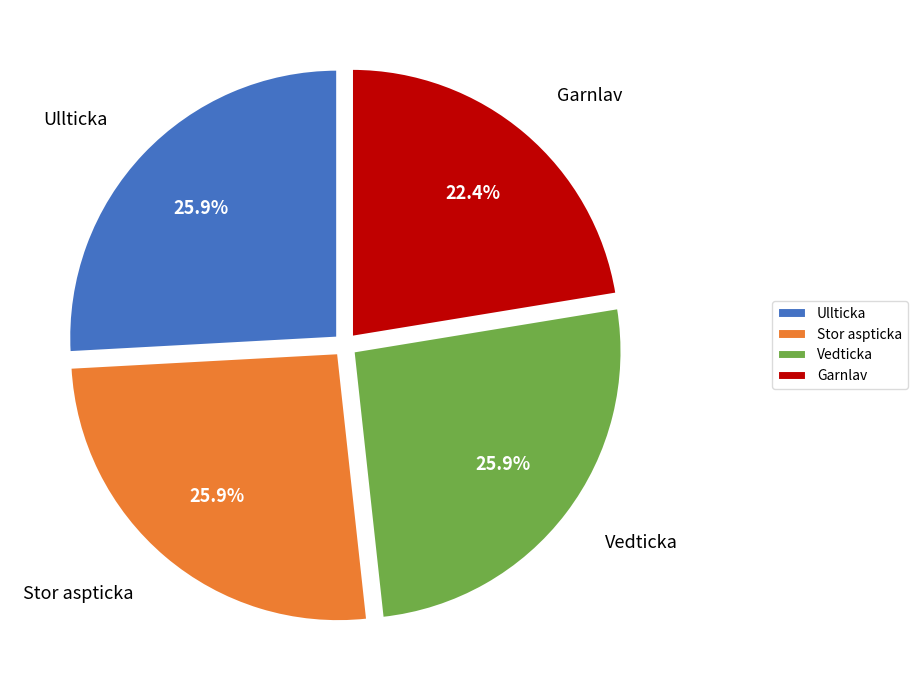

To the nearest percent, what percentage of the pie is Ullticka?

26%